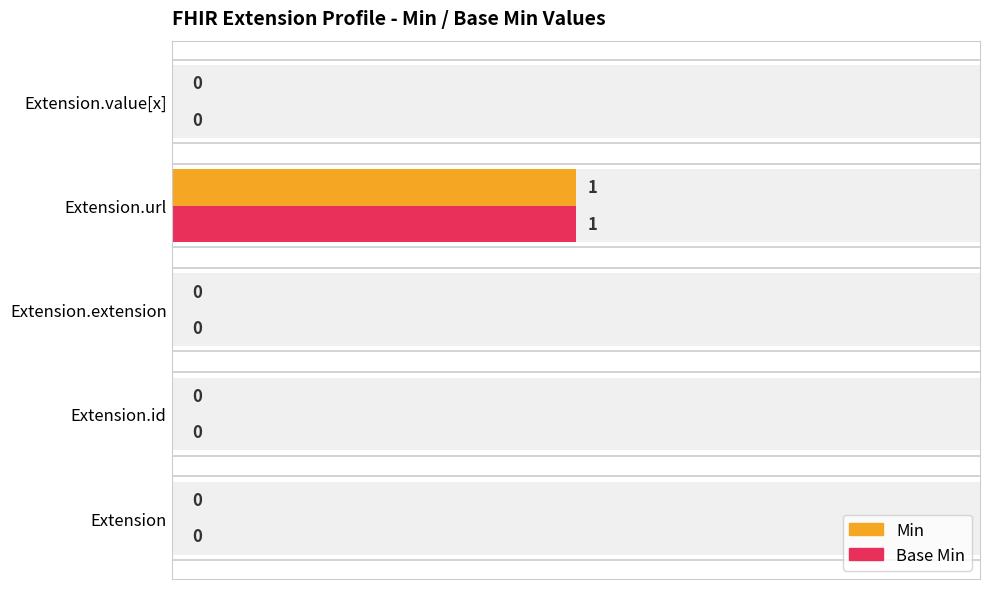

How many bars are there in total?

10